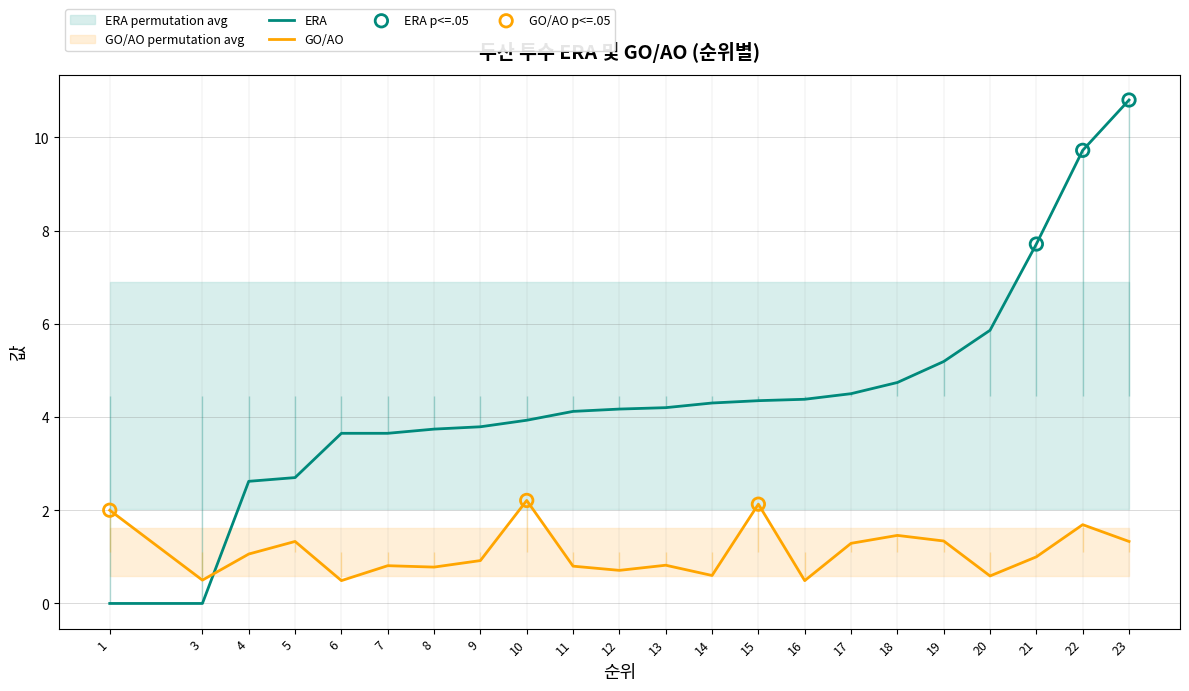

Is it true that ERA equals 3.6 at 7?

True